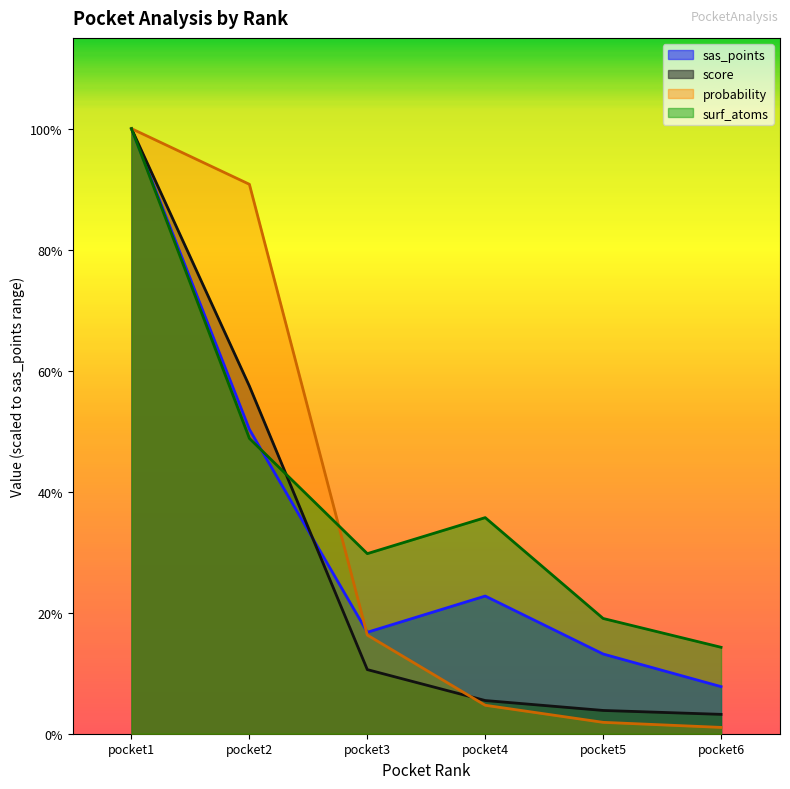

How many lines are shown in the chart?

4